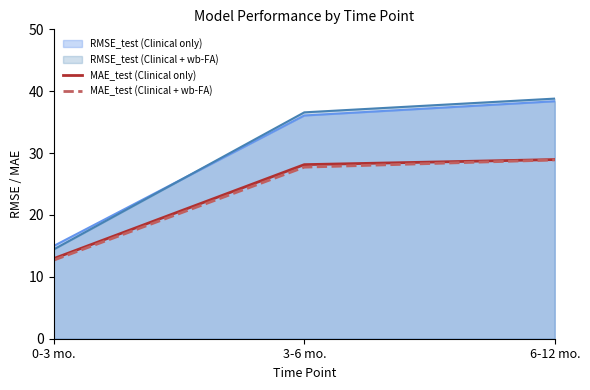

What is the sum of the MAE_test (Clinical only) values at 0-3 mo. and 6-12 mo.?

41.9